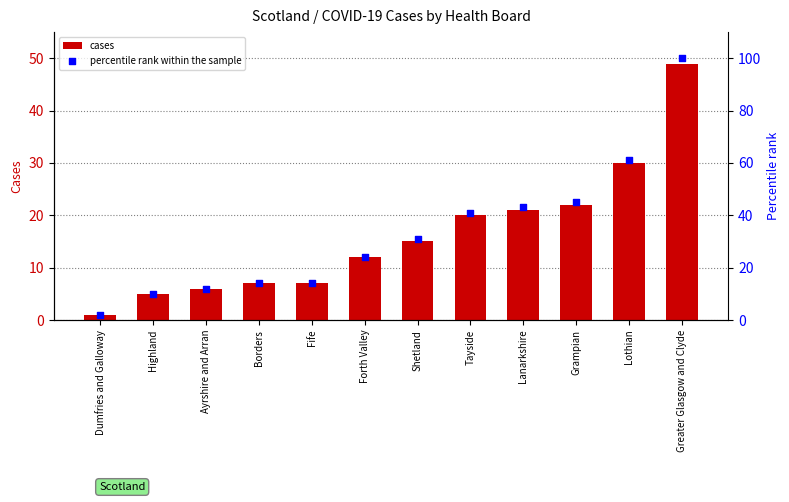

Is the value of percentile rank within the sample at Borders greater than the value of cases at Highland?

Yes